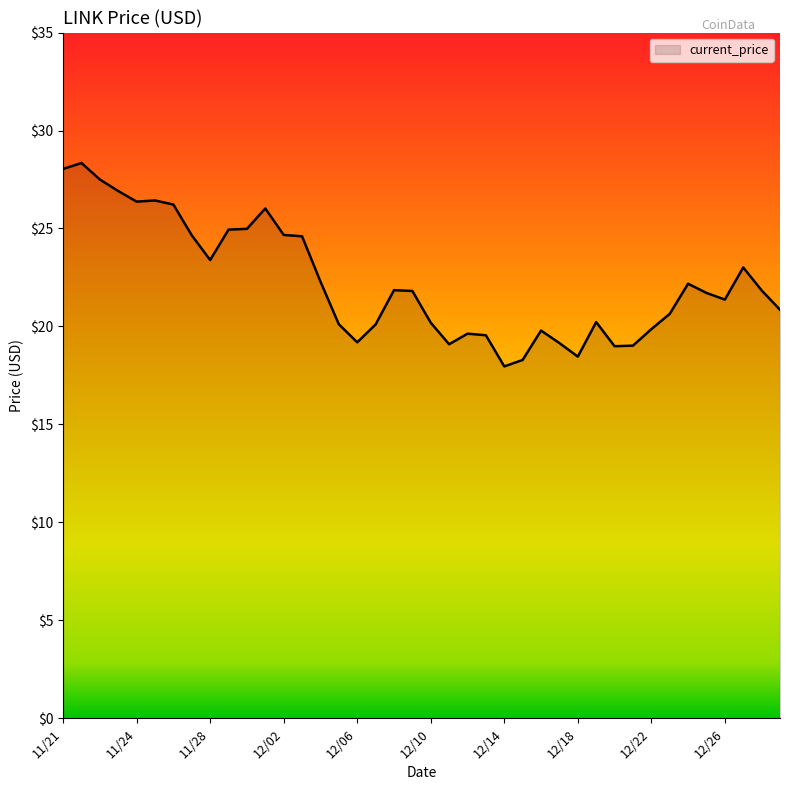

What is the greatest value displayed?

28.3